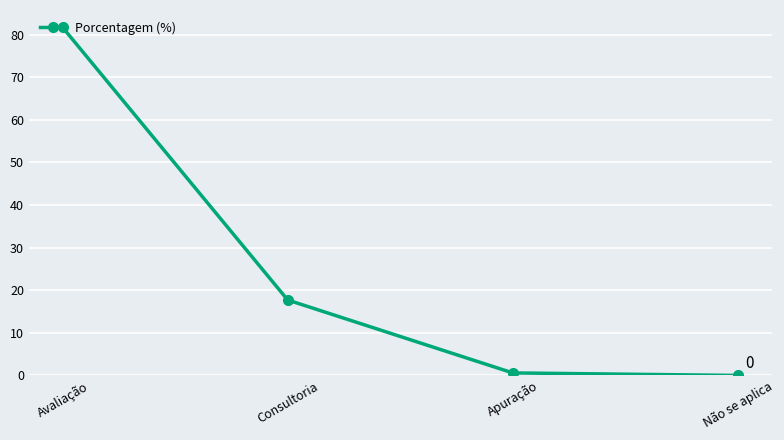

What is the difference between the values at Não se aplica and Apuração?

0.6